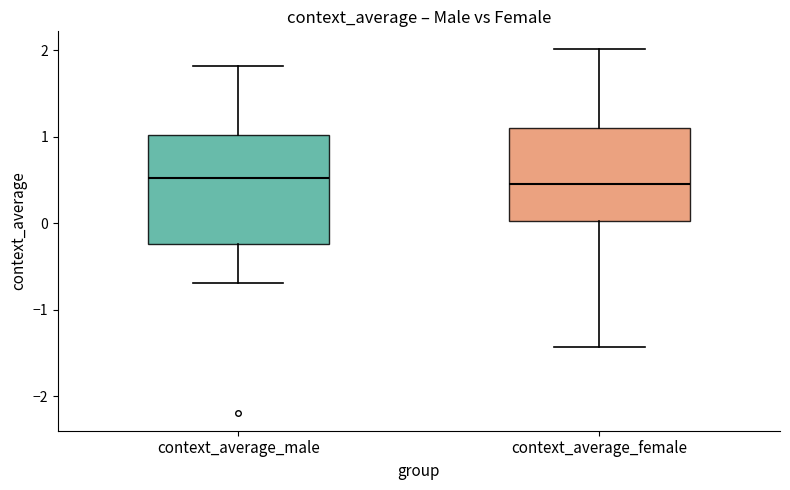

Reading left to right, read every box against the y-axis: the position of its median line, the range the box covers, and the ends of its whiskers. The values are not printed on the chart, so give them approximately, as read against the axis.

context_average_male: median 0.5, box -0.2 to 1.0, whiskers -0.7 to 1.8
context_average_female: median 0.5, box 0.0 to 1.1, whiskers -1.4 to 2.0